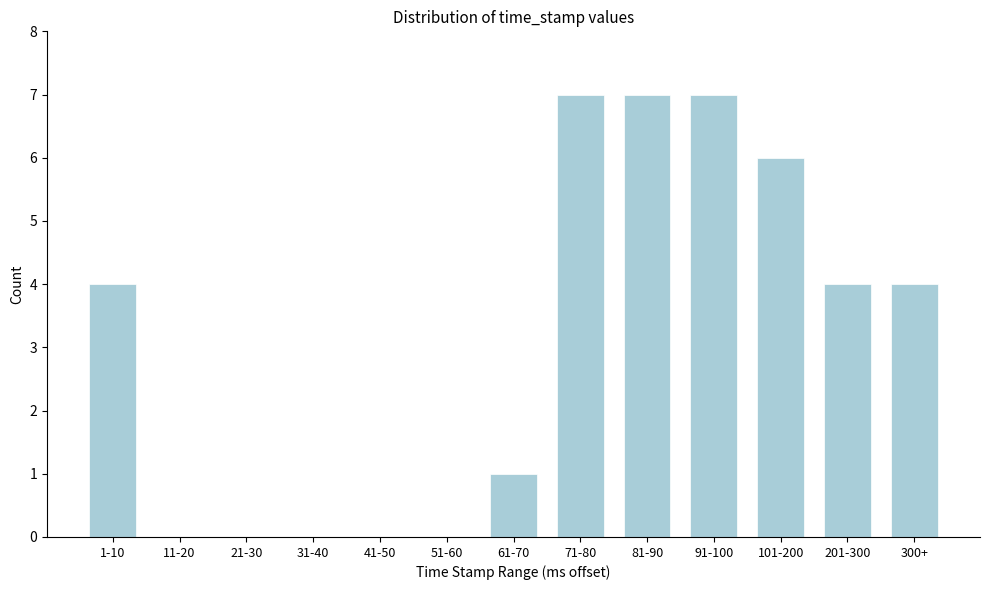

Reading left to right, extract all data points from this chart.

1-10=4	11-20=0	21-30=0	31-40=0	41-50=0	51-60=0	61-70=1	71-80=7	81-90=7	91-100=7	101-200=6	201-300=4	300+=4